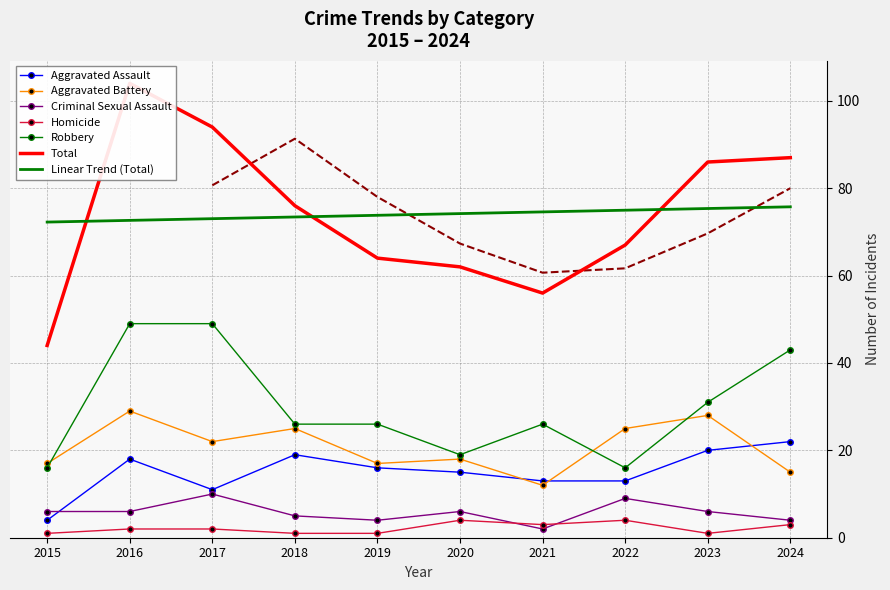

Where is the first local minimum for Aggravated Assault?

2017